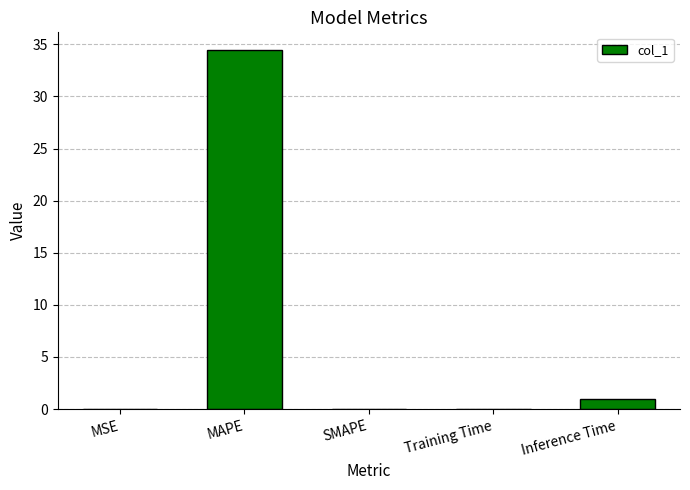

Which category has the highest value across all series?

MAPE